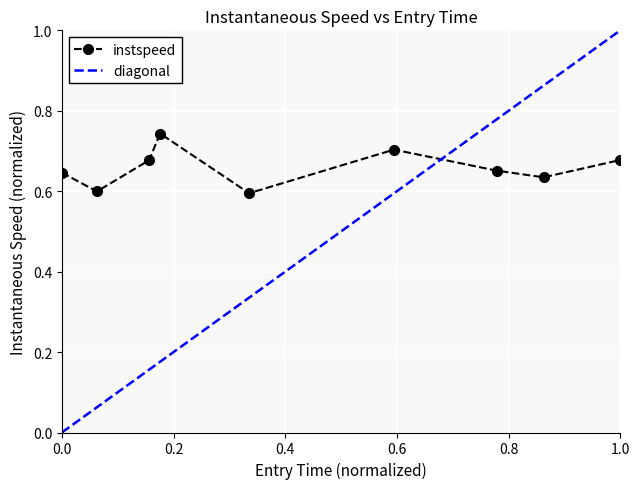

How many interior local peaks (higher than both neighbors) does the data have?

2